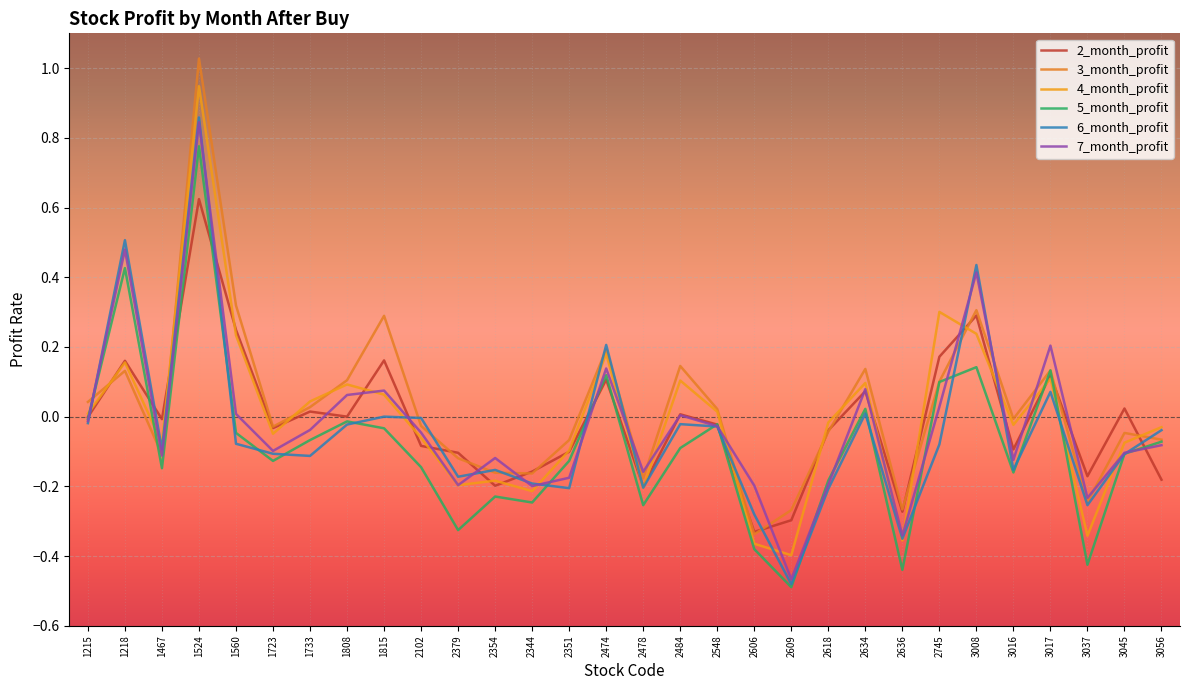

How many times do 6_month_profit and 3_month_profit cross each other?

13